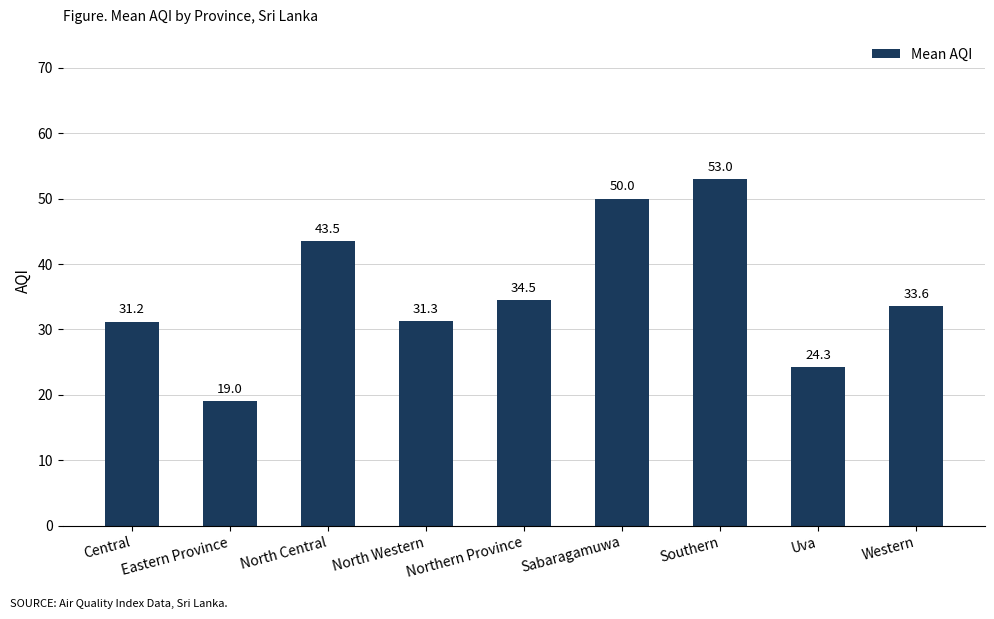

What is the approximate value at Western?

33.6